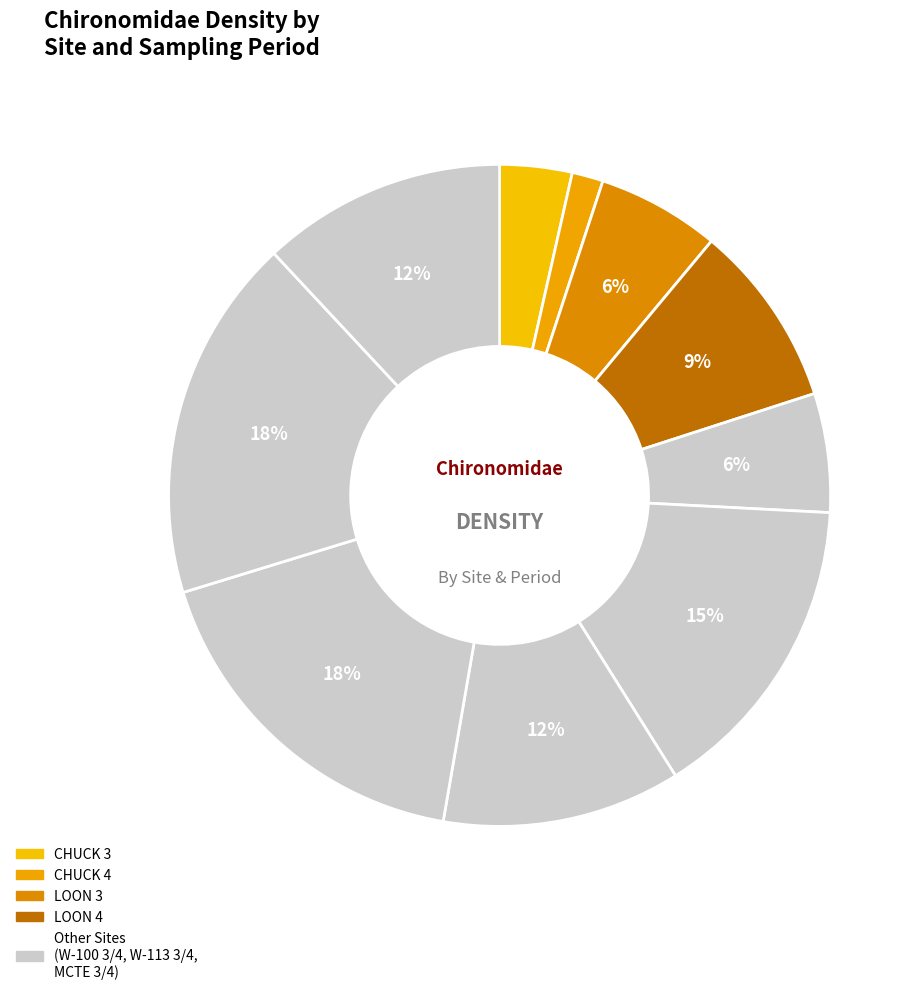

Which slice is the largest?

W-113 3